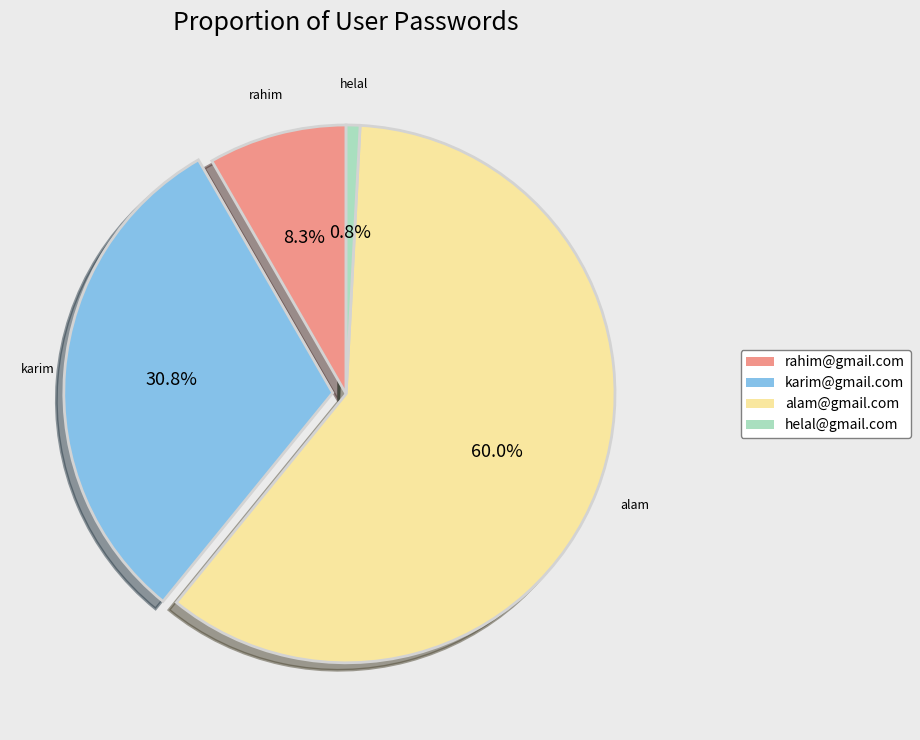

To the nearest percent, what is the difference between the largest and smallest slice percentages?

59%